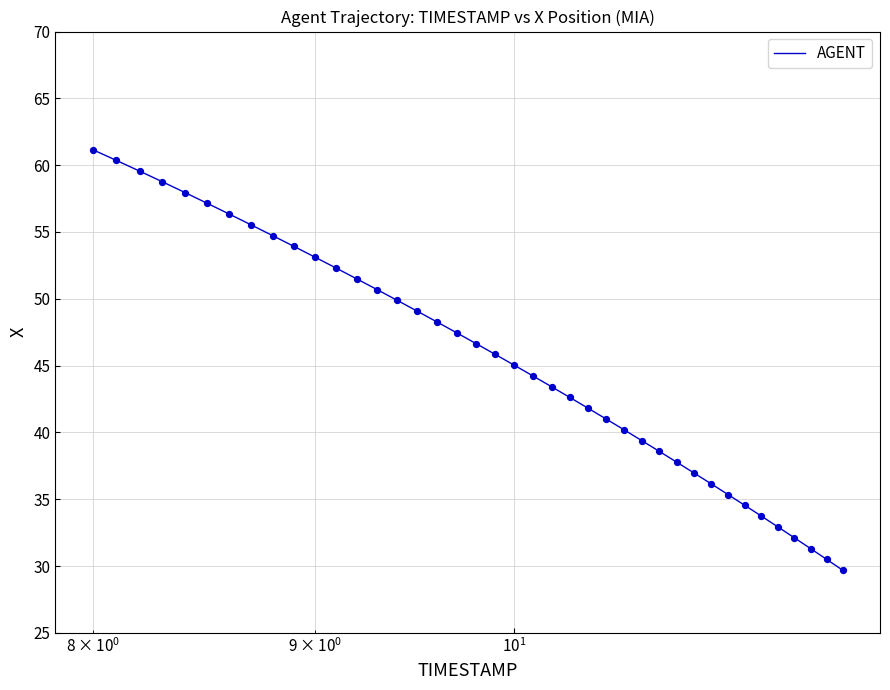

What is the difference between the maximum and minimum values?

31.5